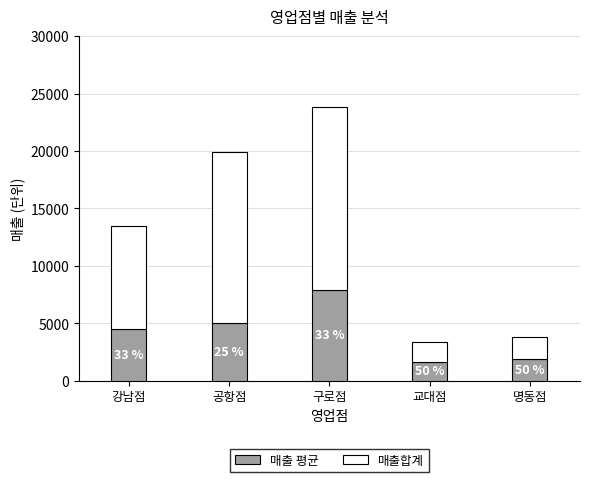

List the series in order of their overall mean, highest first.

매출합계, 매출 평균